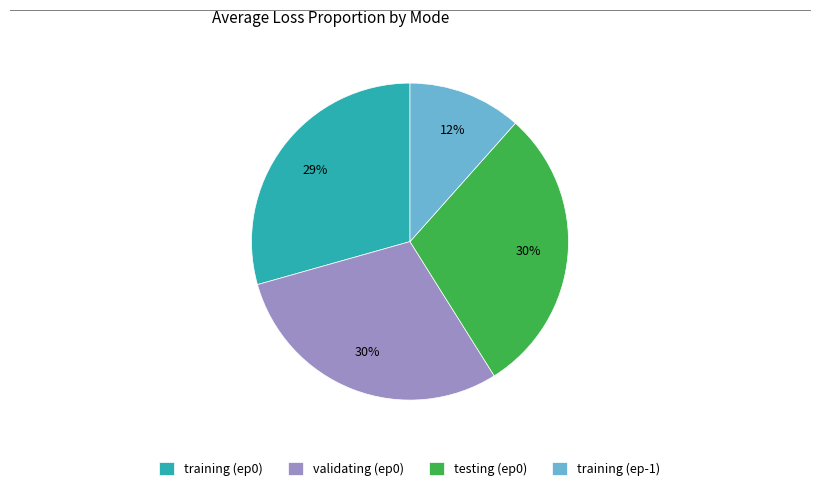

To the nearest percent, what percentage of the pie is validating (ep0)?

30%